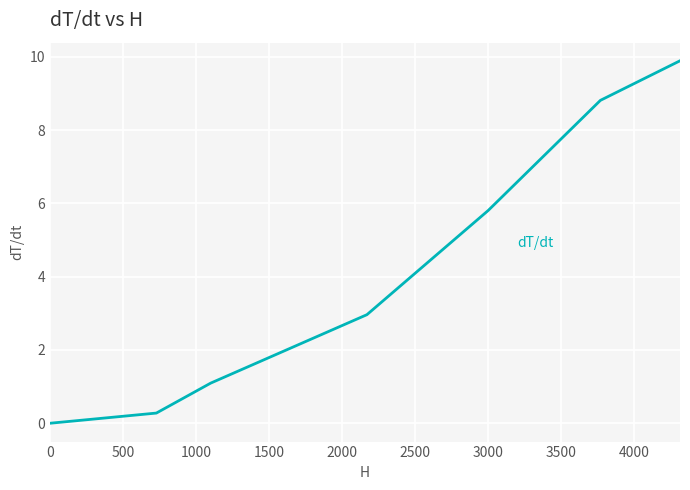

Does the chart display data point markers on the line(s)?

No